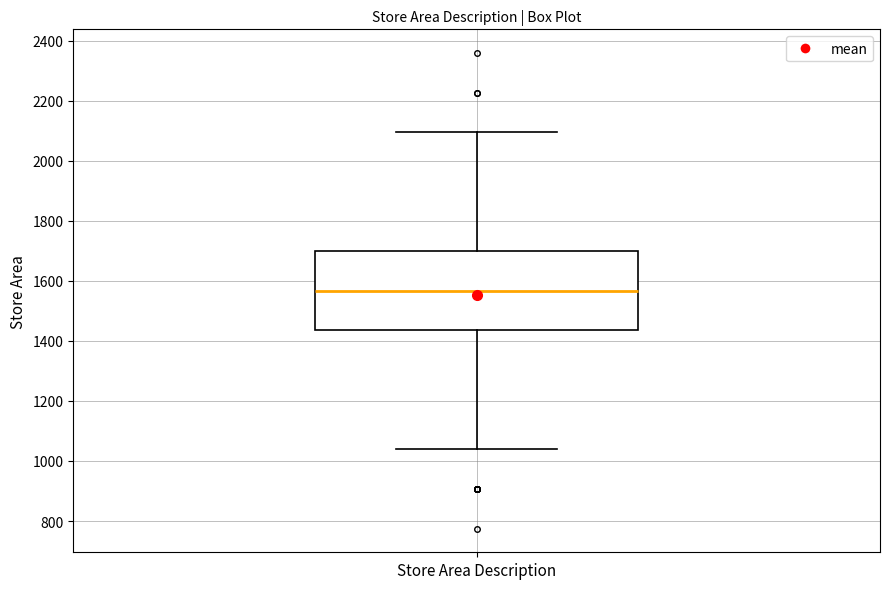

Read this box plot against the y-axis: the position of the median line, the range covered by the box, and the ends of both whiskers. The values are not printed on the chart, so give them approximately, as read against the axis.

median 1560, box 1440 to 1700, whiskers 1040 to 2100